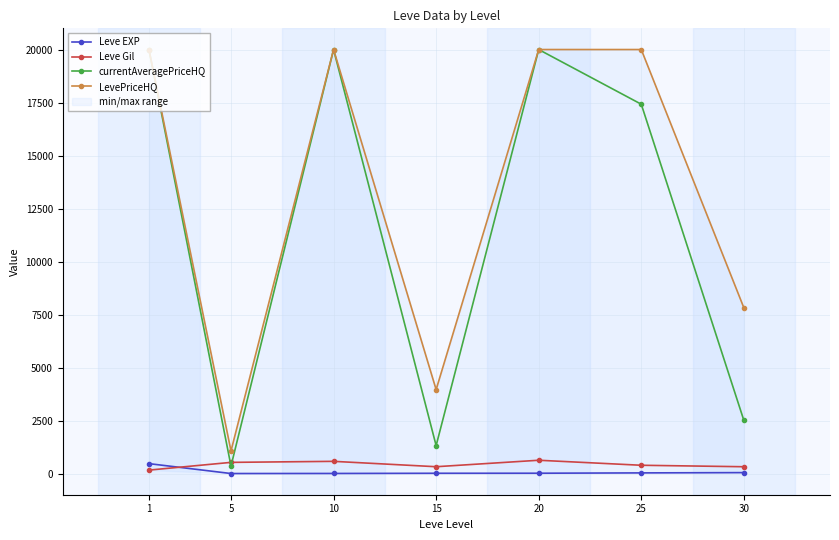

How many series are shown in this chart?

4